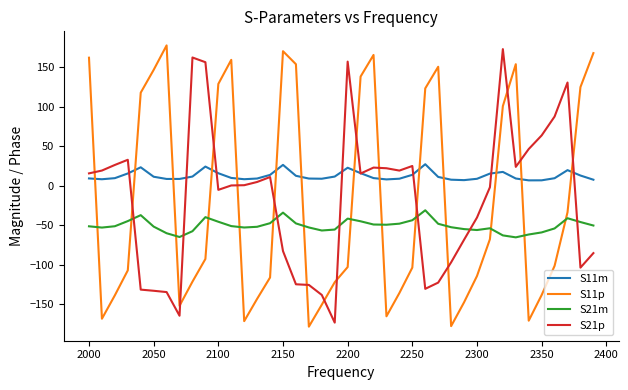

What is the minimum value for S21p?

-173.5